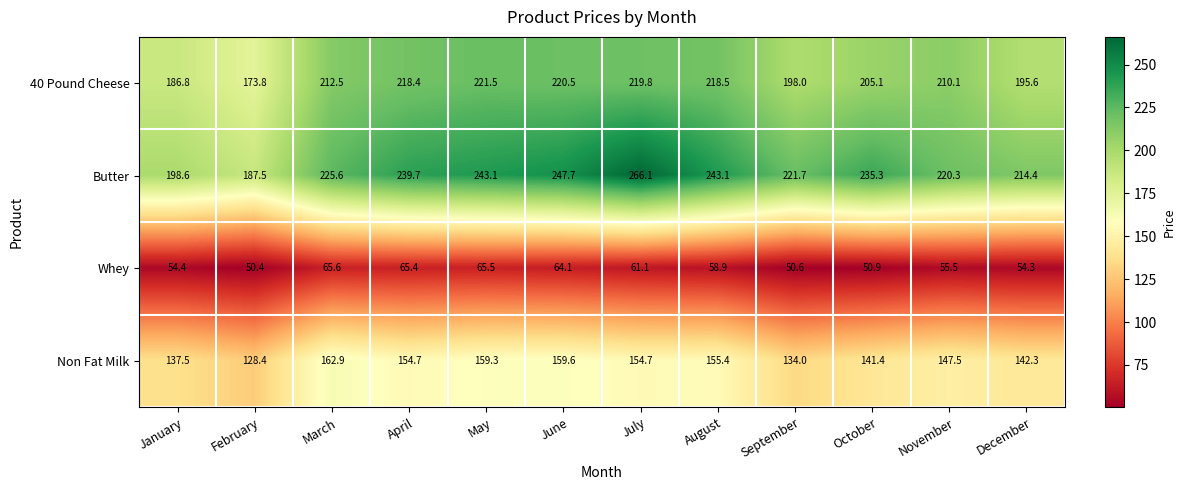

Rank the series at December from lowest to highest value.

Whey, Non Fat Milk, 40 Pound Cheese, Butter